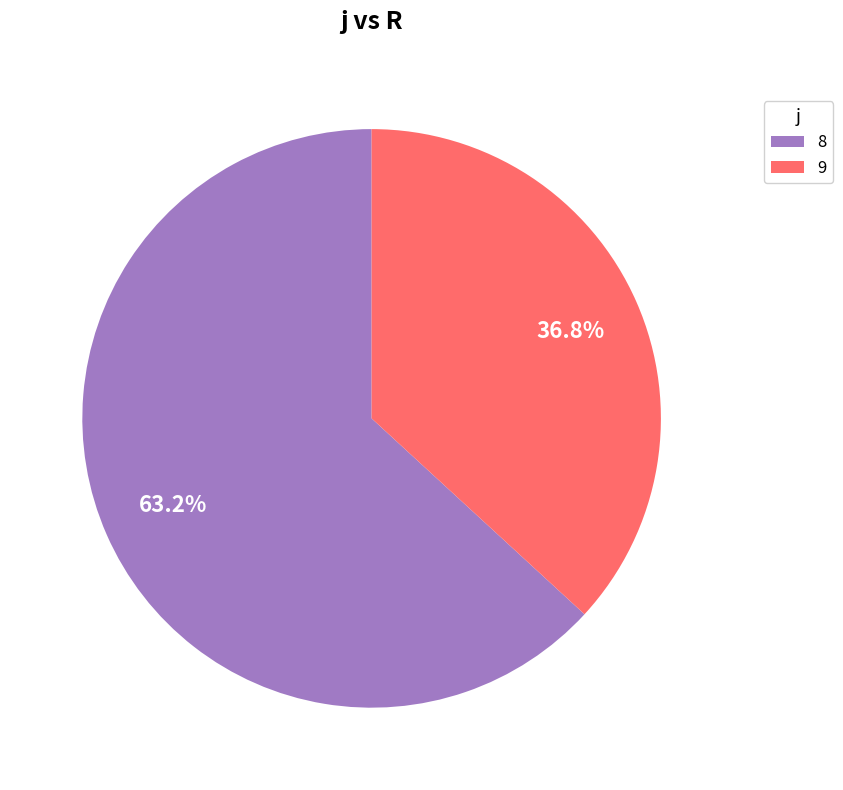

To the nearest percent, what percentage of the pie is 8?

63%